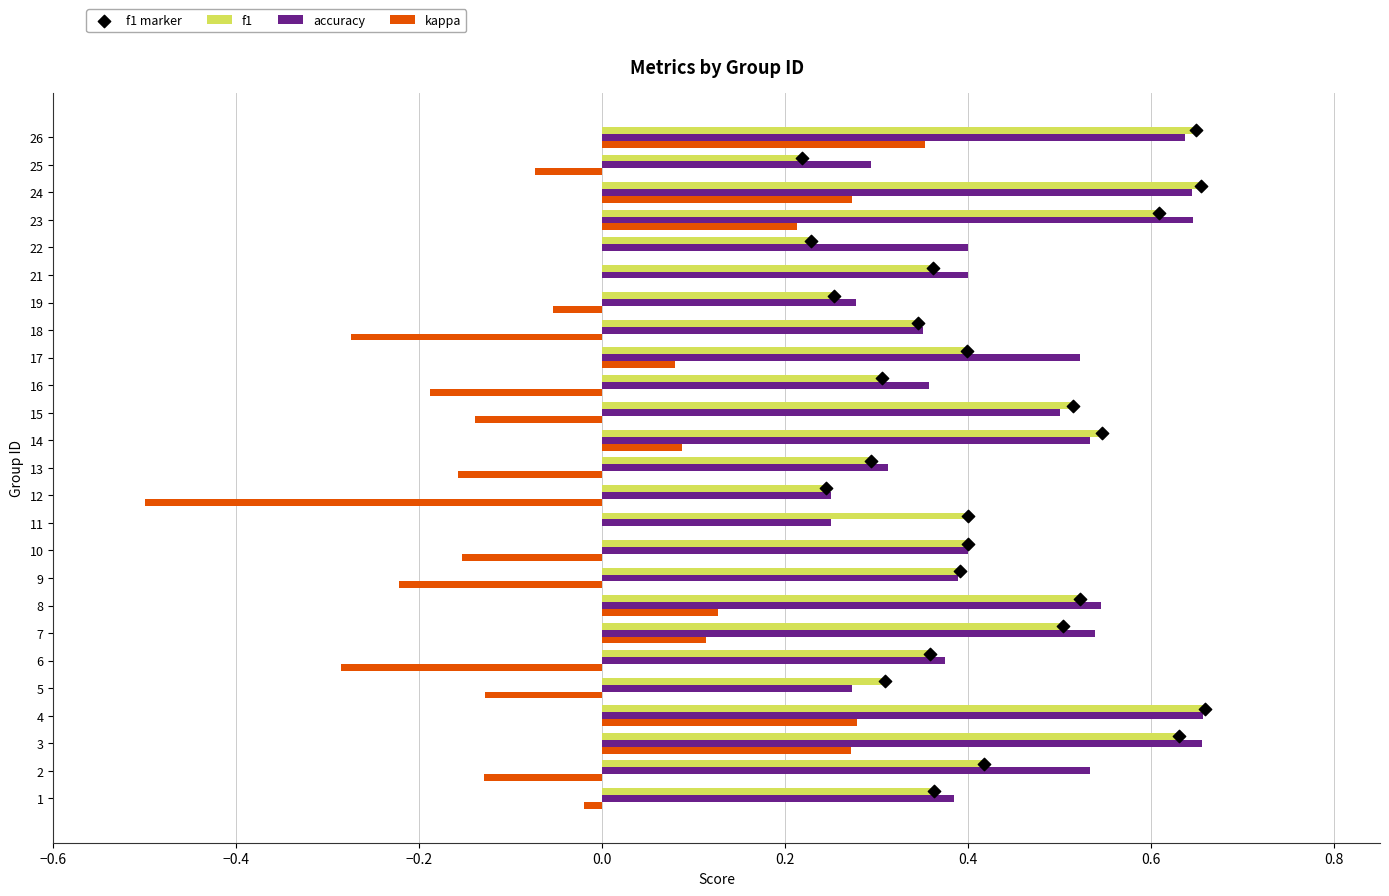

Is the value of kappa at 2 greater than the value of accuracy at 25?

No